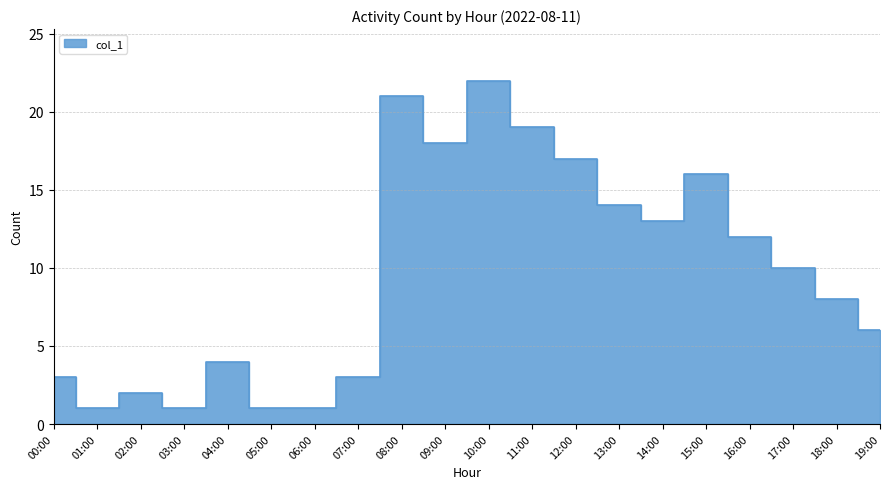

What is the average value?

10